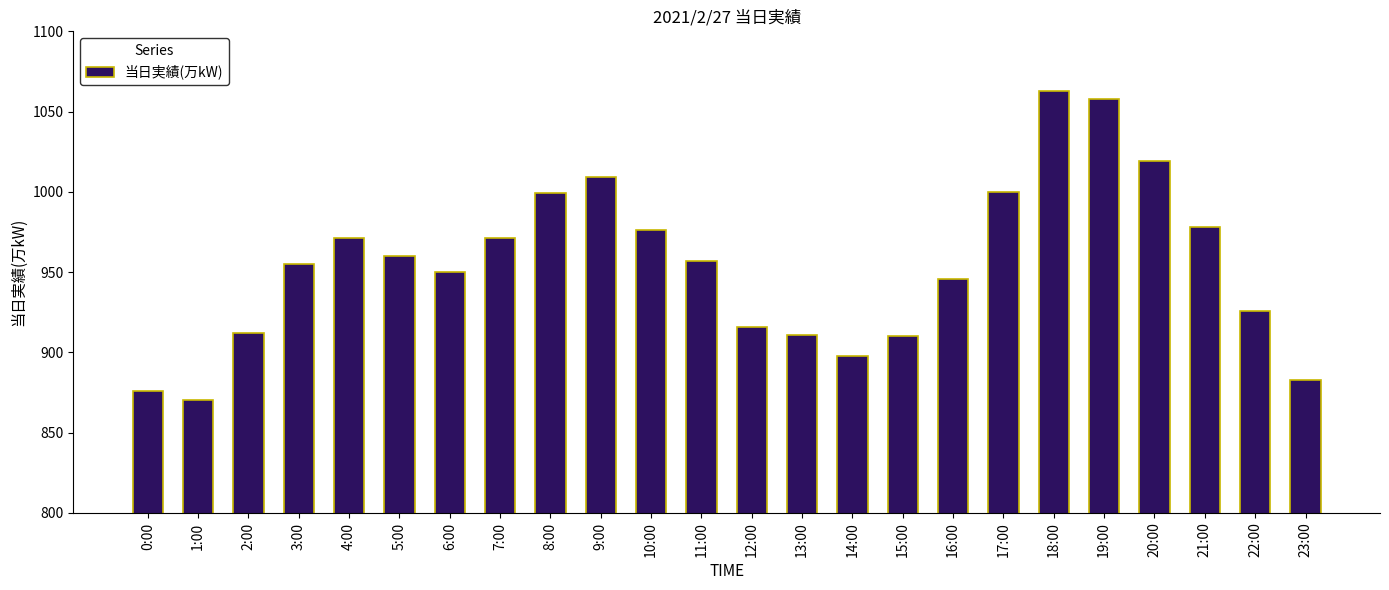

What is the sum of the values at 16:00 and 9:00?

1955